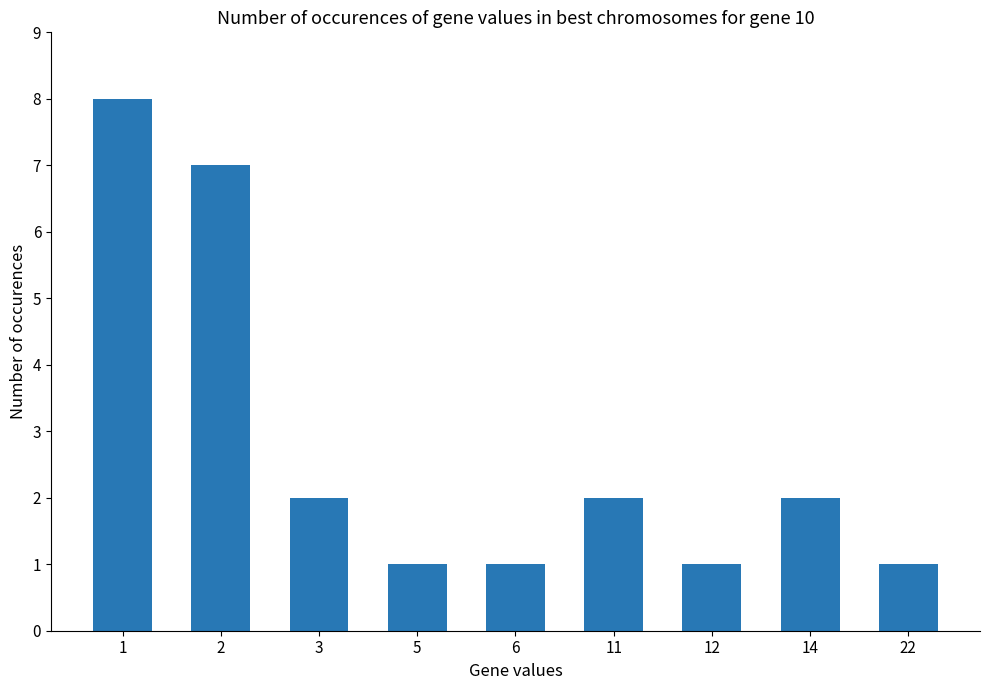

What is the change in value from 14 to 22?

-1